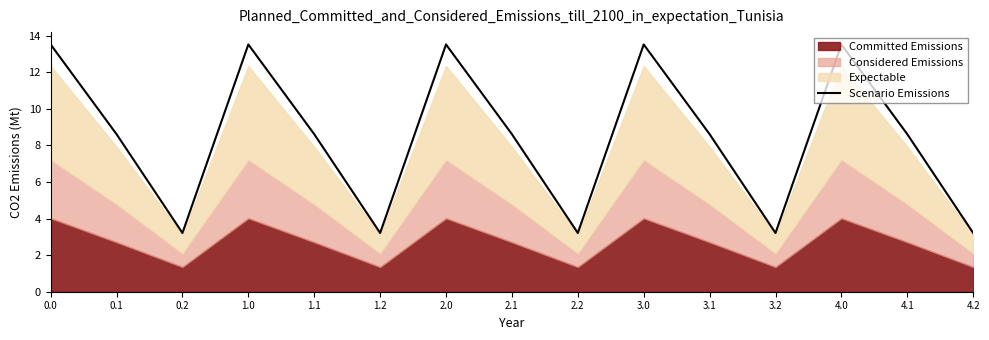

Is it true that the value at 1.2 is 3.2?

True